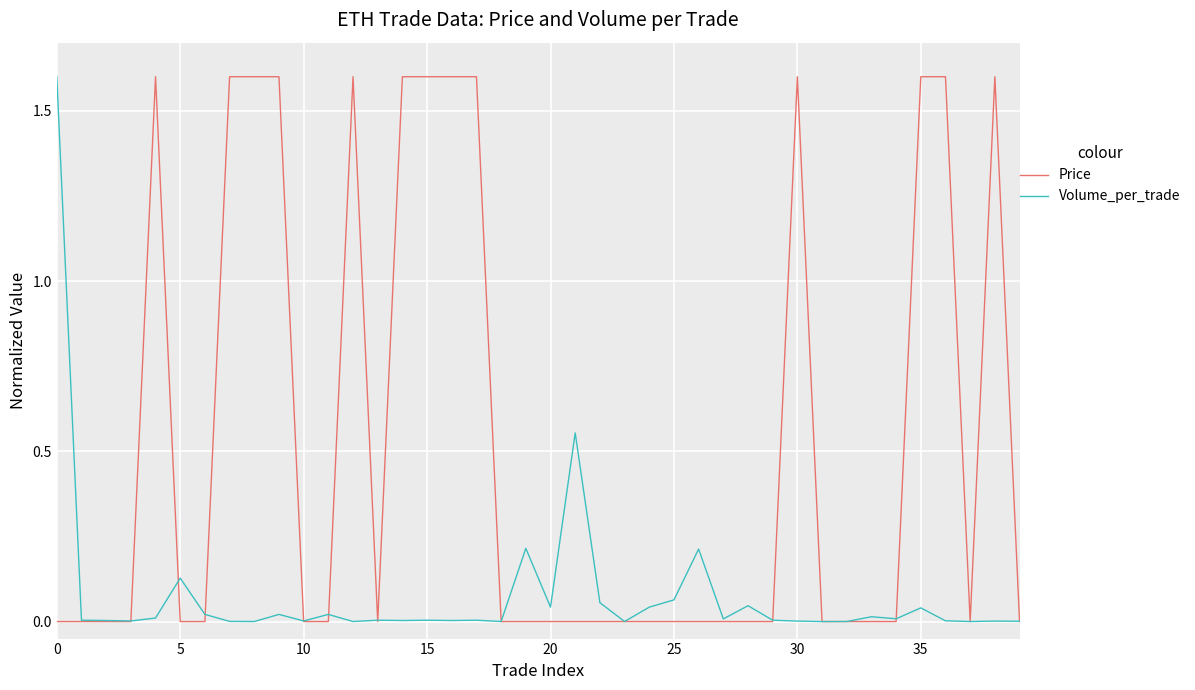

Rank the series by their average value, from highest to lowest.

Price, Volume_per_trade